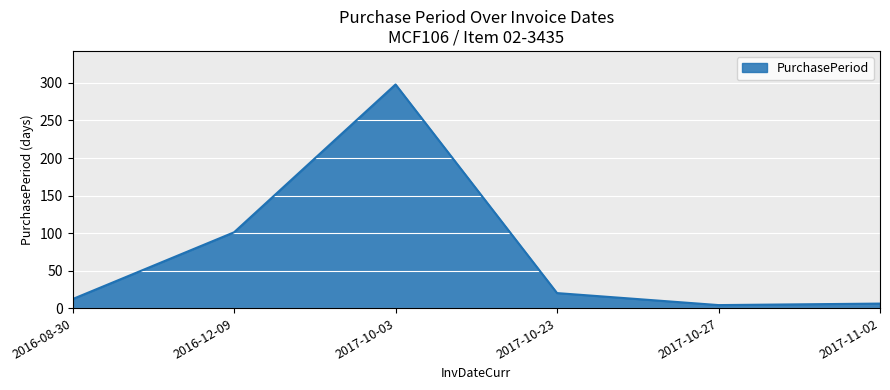

Where is the first local minimum?

2017-10-27